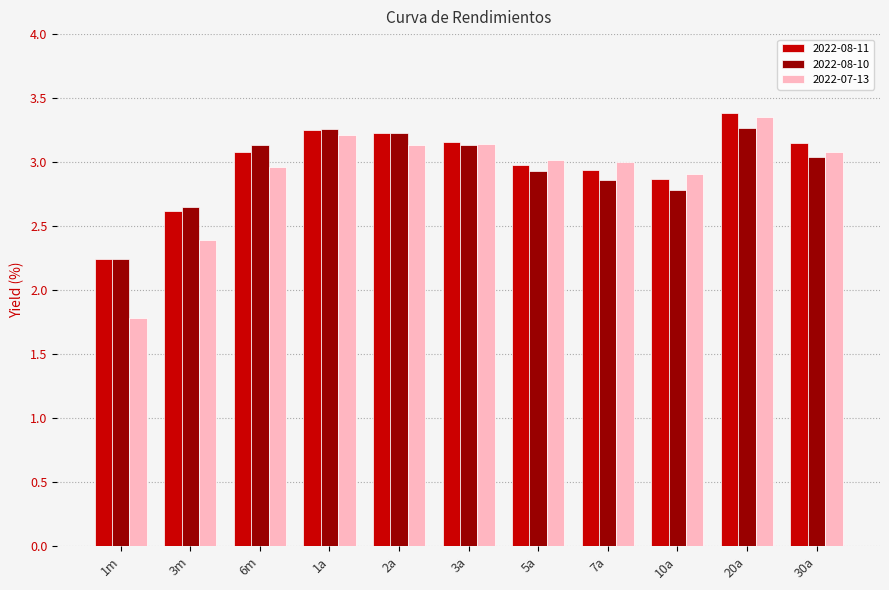

True or false: 2022-08-10 has a value of 2.9 at 5a.

True